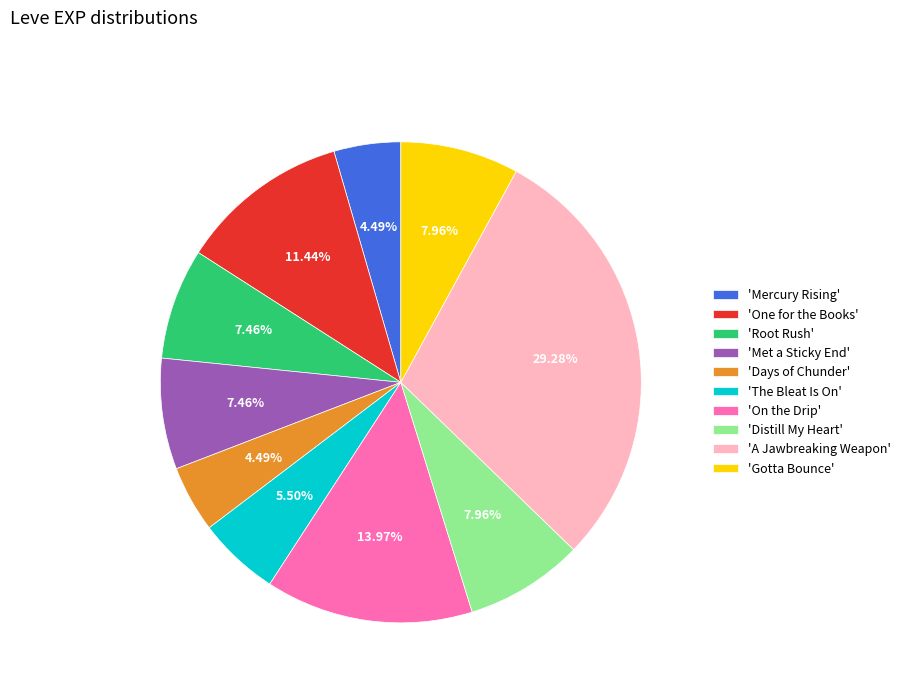

Approximately how many times larger is the value at 'Gotta Bounce' compared to 'A Jawbreaking Weapon'?

0.3